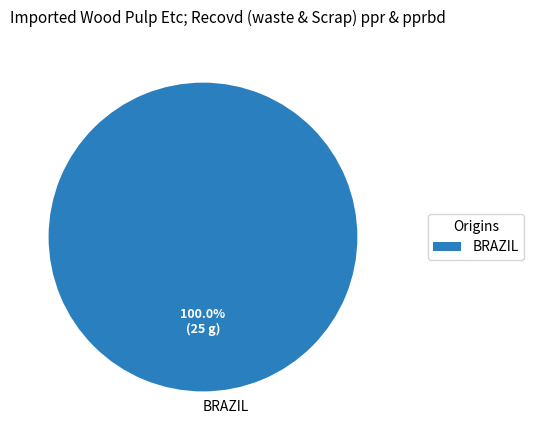

True or false: 5,6 accounts for 14% of the total.

False